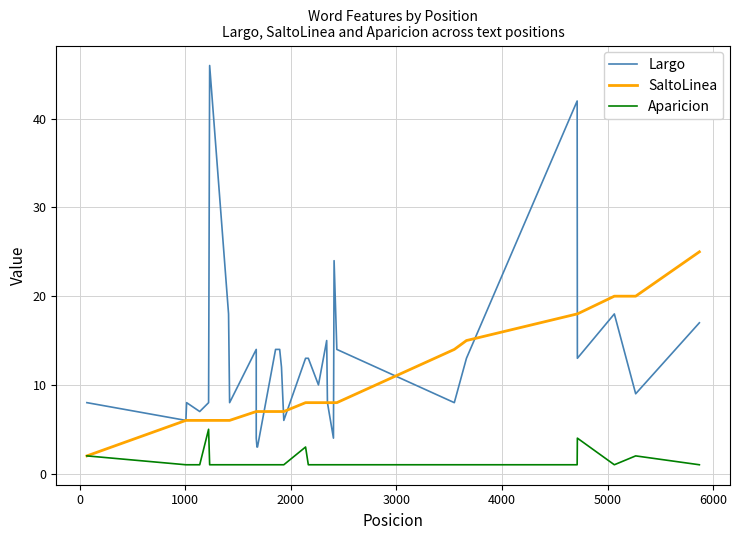

How many values in the Aparicion series exceed 1?

5